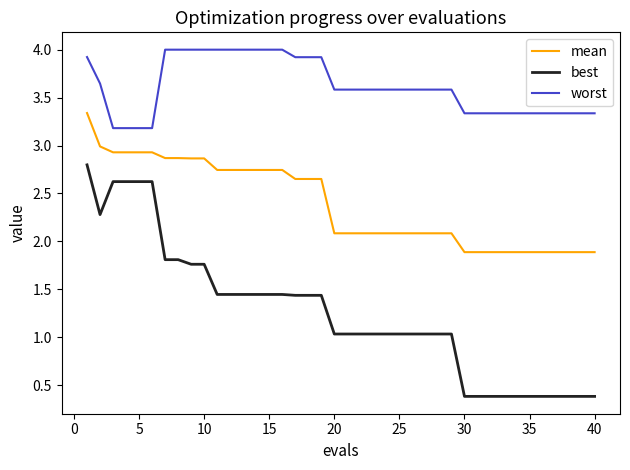

What is the lowest value of the worst series?

3.2